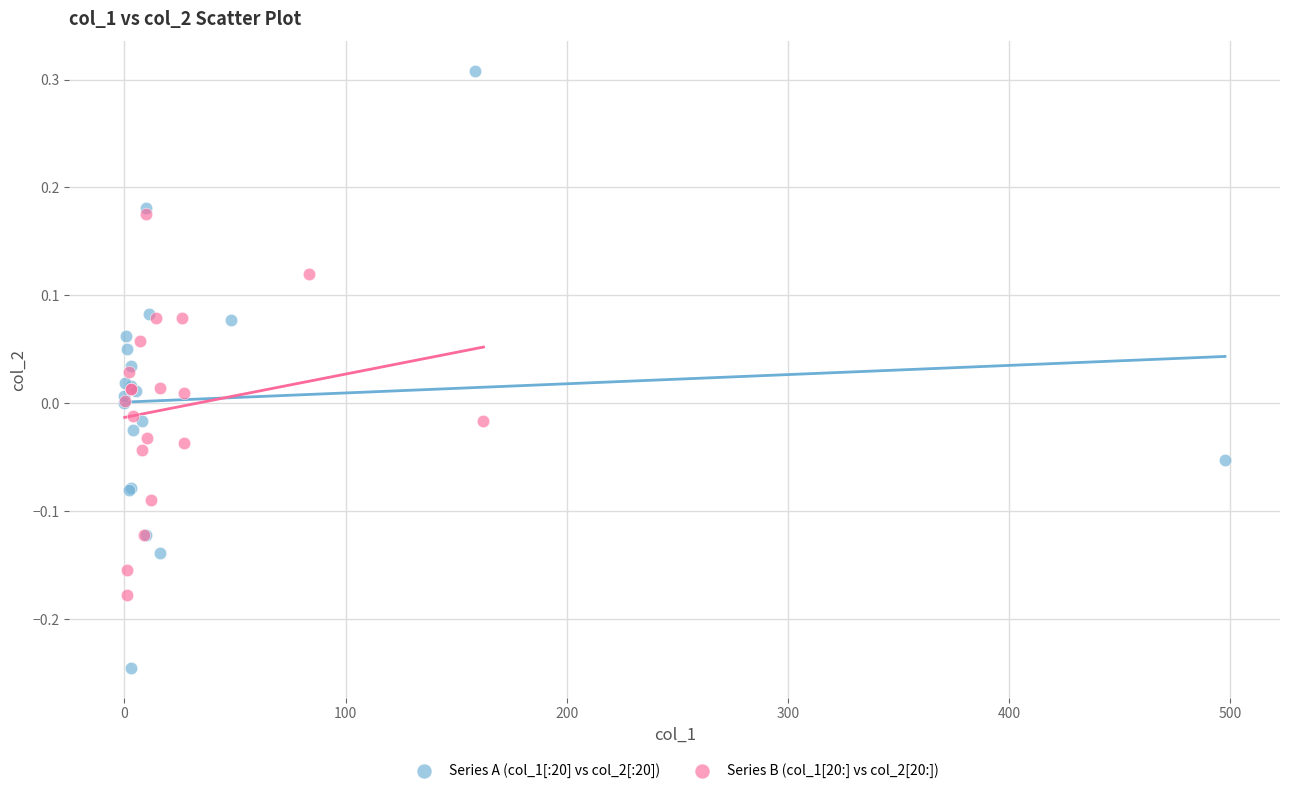

Which series has the largest Y range (max minus min)?

Series A (col_1[:20] vs col_2[:20])